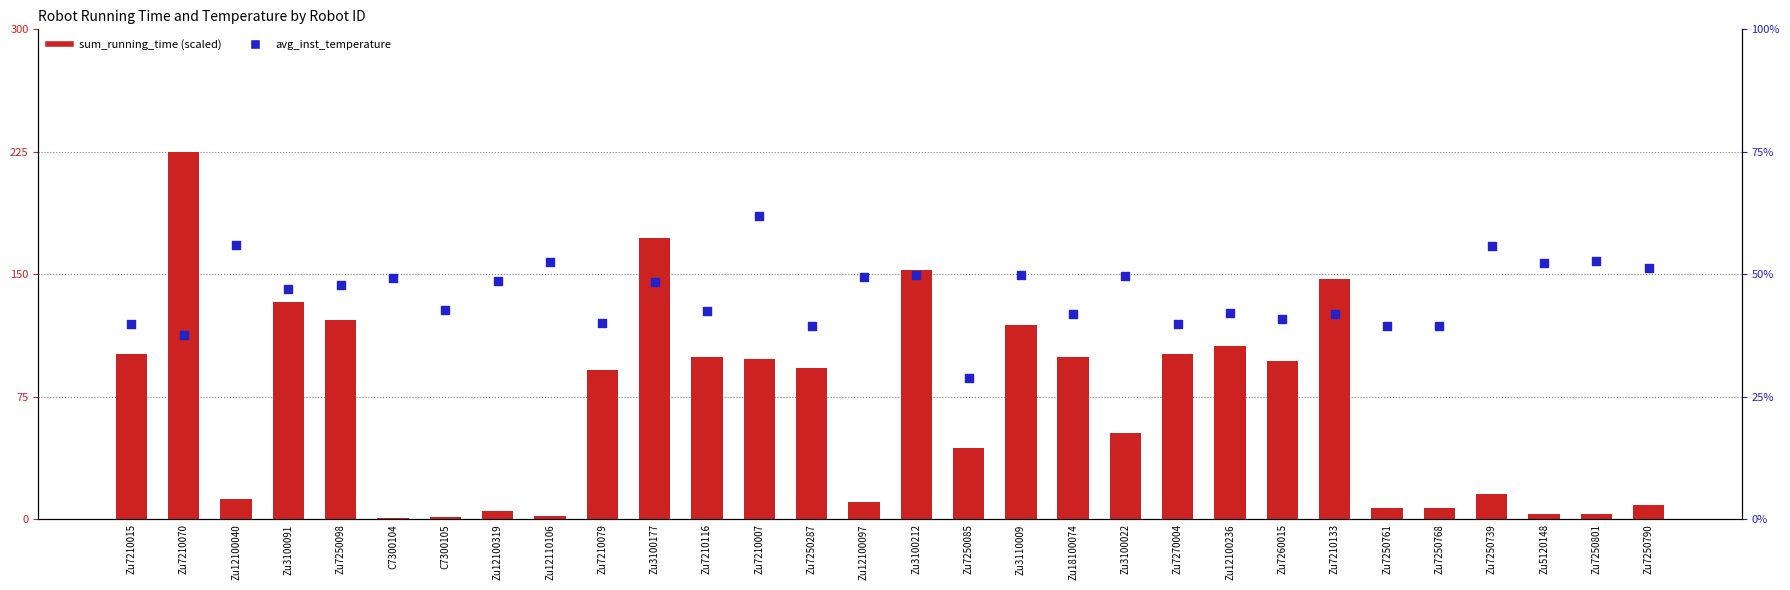

What are all the series names shown in the legend?

sum_running_time, avg_inst_temperature